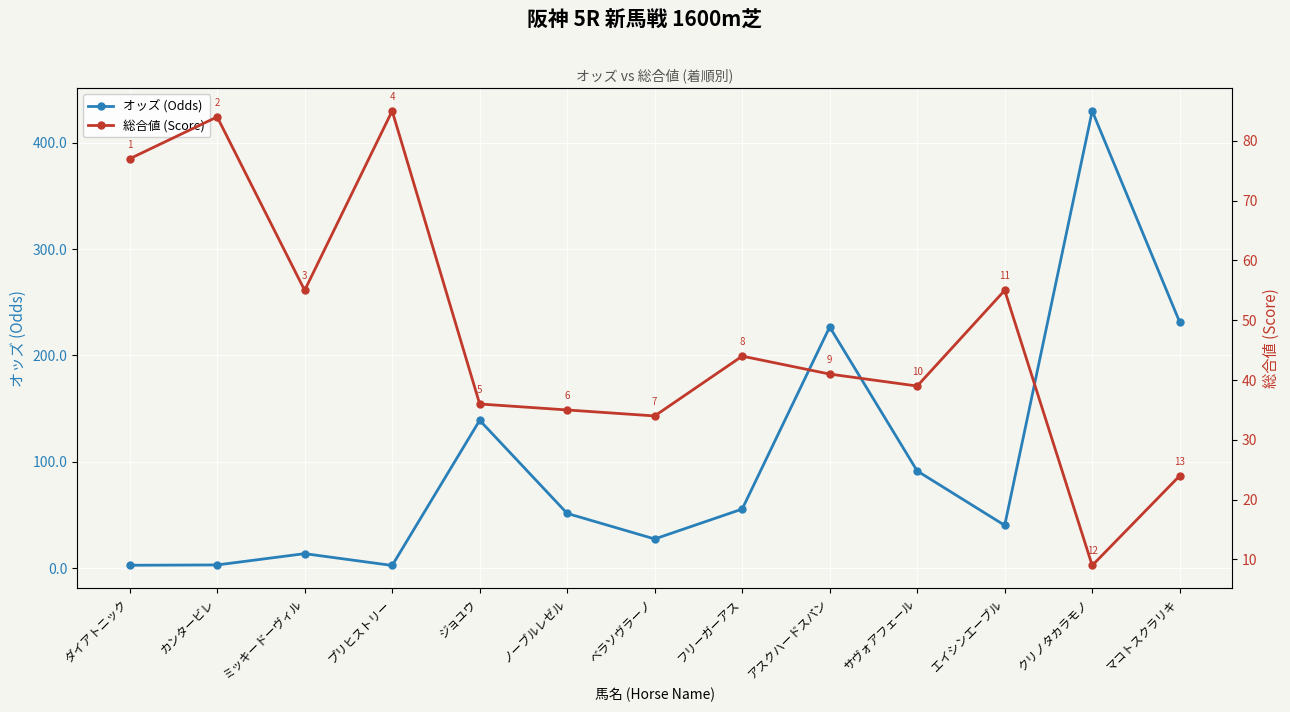

At which category does 総合値 (Score) reach its first local valley?

ミッキードーヴィル